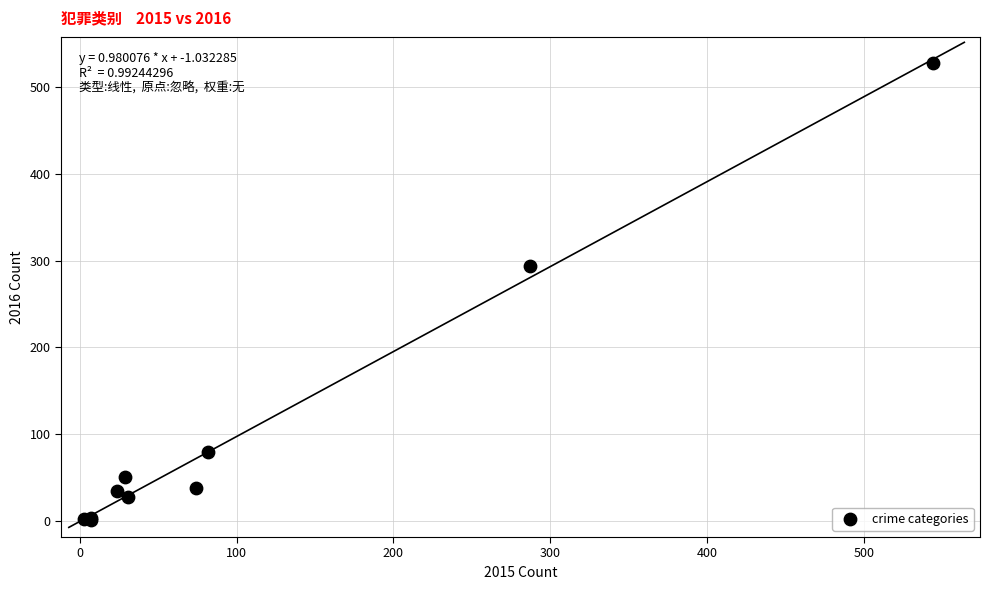

What Y value in the scatter plot is closest to 264?

294